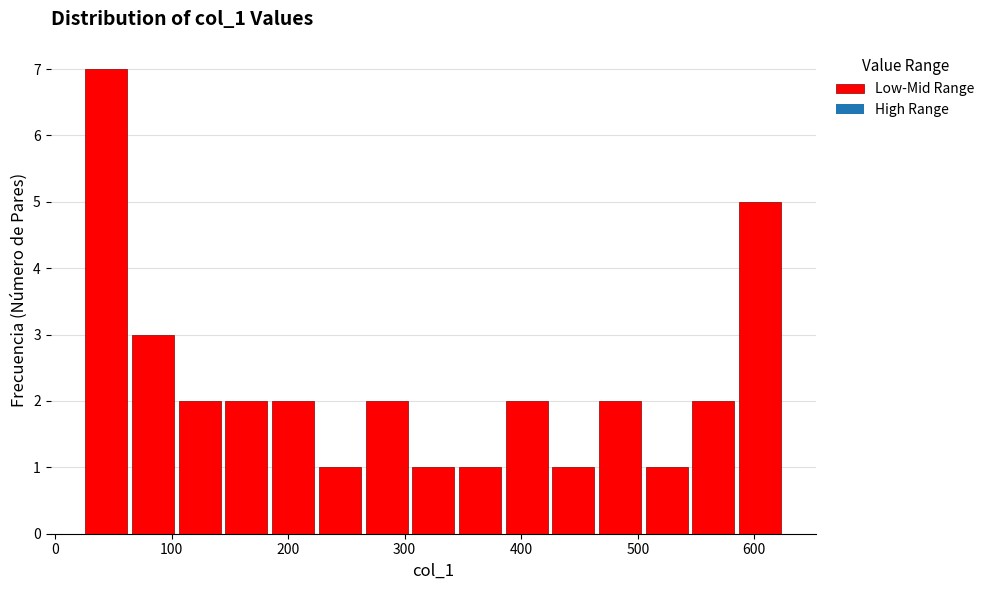

Reading left to right, list every bar in this chart as the range it spans on the x-axis followed by its height. Neither the bar edges nor the heights are printed on the chart, so give them approximately, as read against the axes.

20 to 60: 7
60 to 100: 3
100 to 140: 2
140 to 180: 2
180 to 220: 2
220 to 260: 1
260 to 300: 2
300 to 340: 1
340 to 380: 1
380 to 420: 2
420 to 460: 1
460 to 500: 2
500 to 540: 1
540 to 580: 2
580 to 630: 5